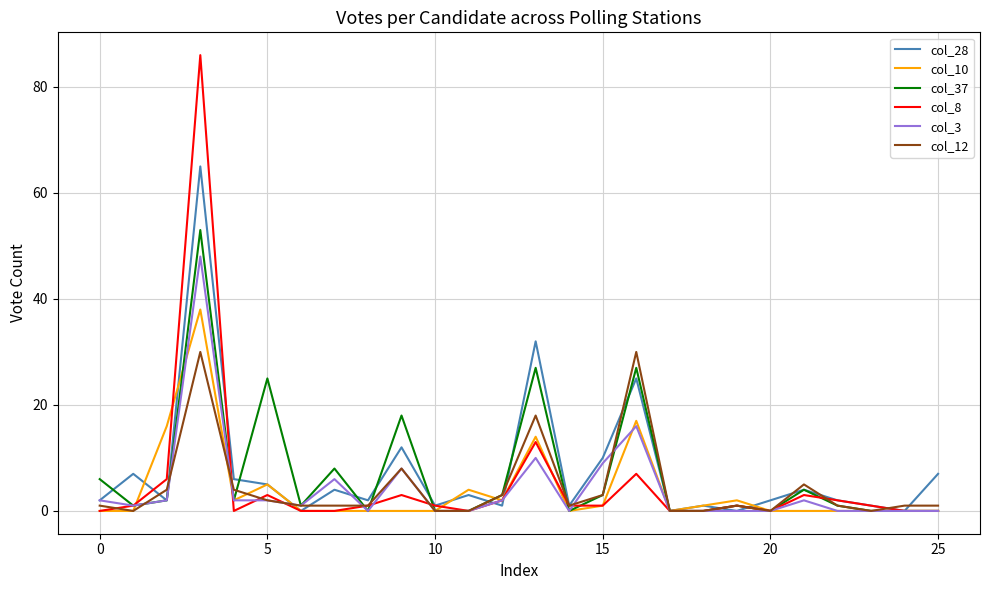

What is the average value of the col_8 series?

5